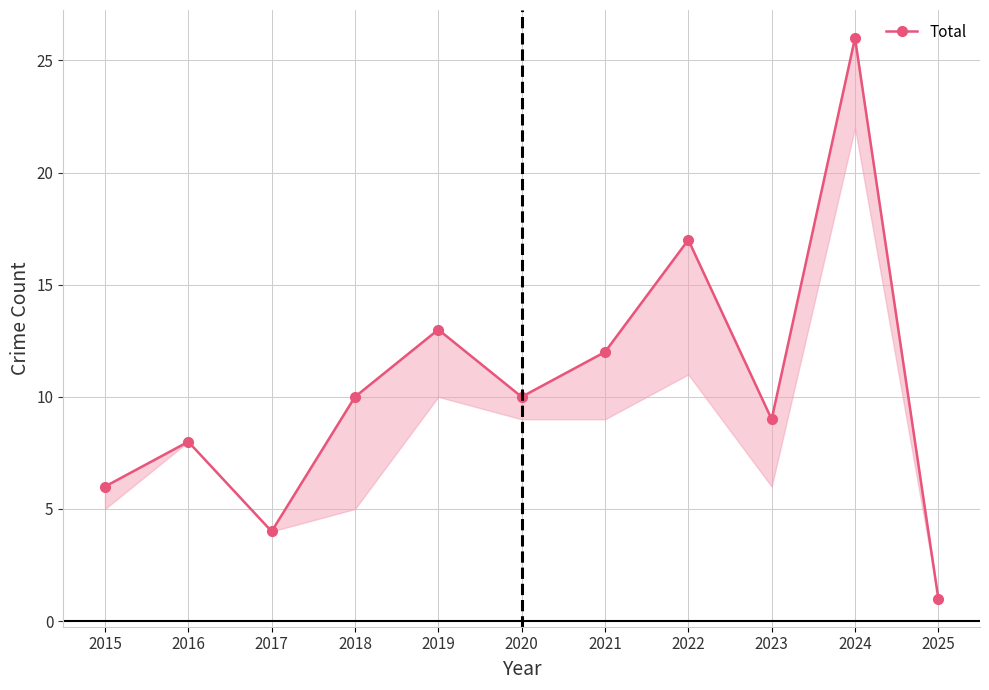

What is the value of the 1st point from the left?

6